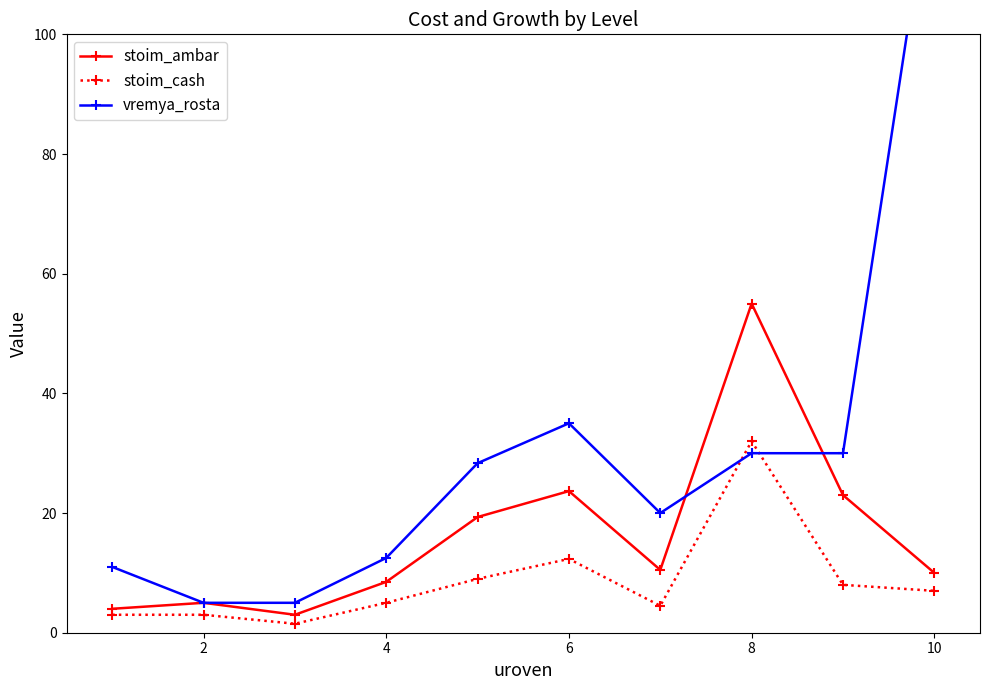

Which series has the widest spread of values?

vremya_rosta